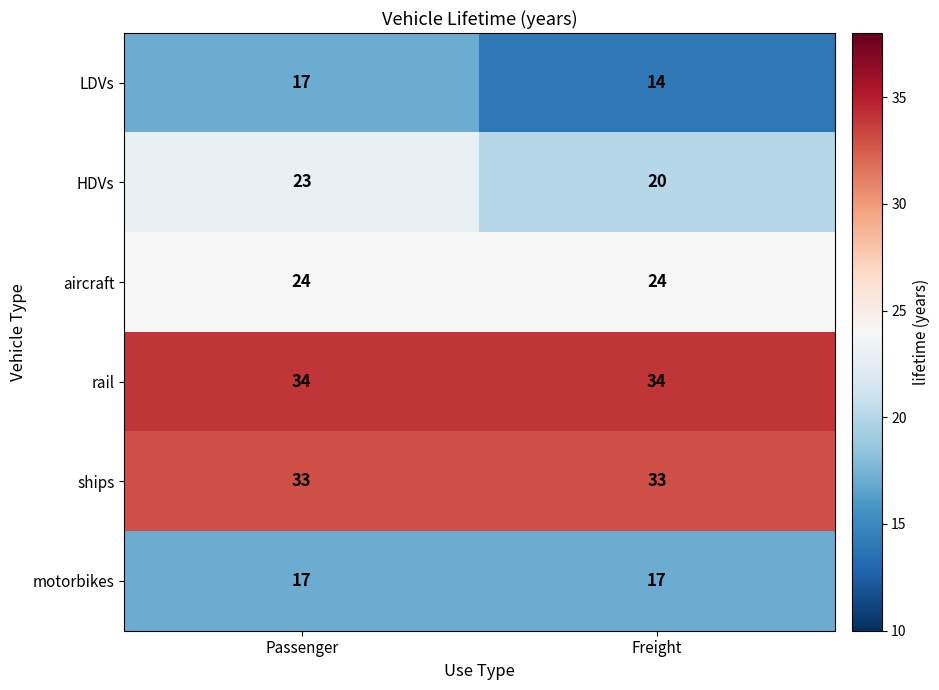

Which category has the lowest value in the HDVs series?

Freight